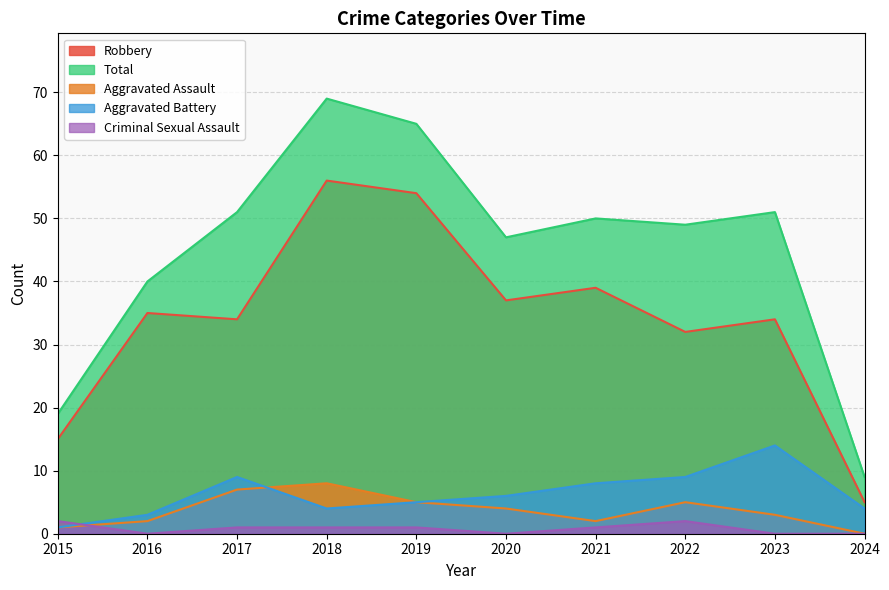

At which category does the chart reach its minimum across all series?

2024